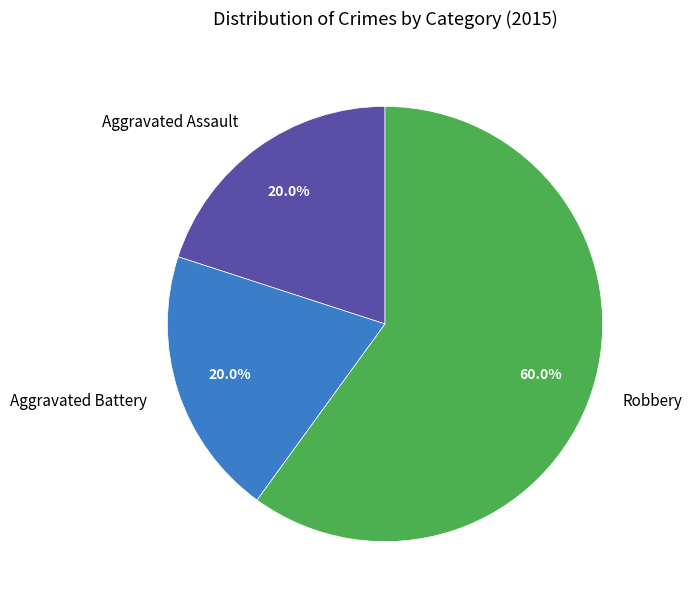

Approximately how many times larger is the value at Aggravated Battery compared to Aggravated Assault?

1.0